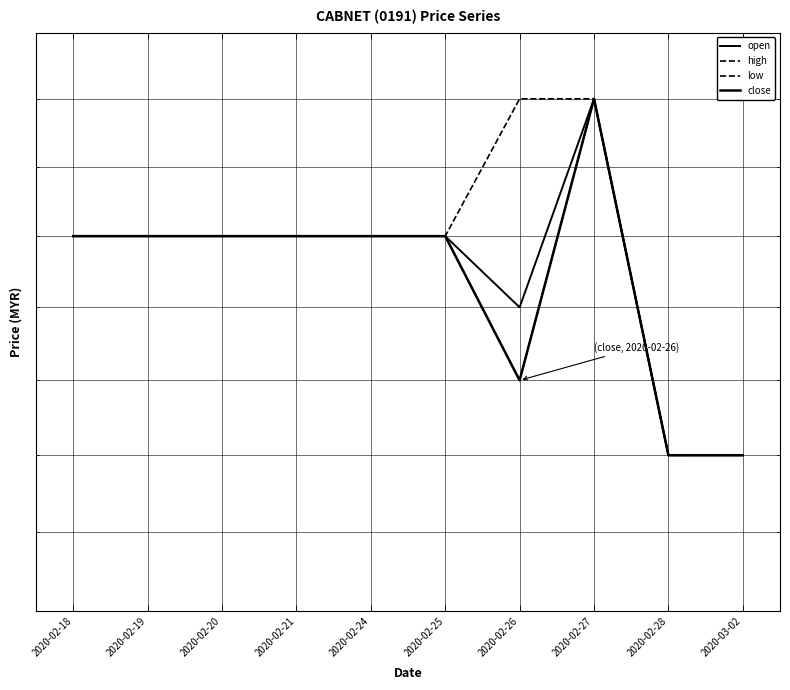

What is the label of the 5th point from the left?

2020-02-24